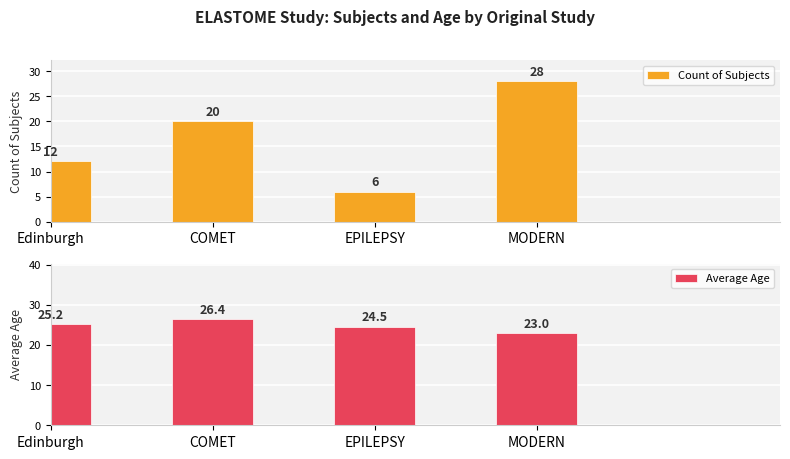

Count the number of categories in the chart.

4